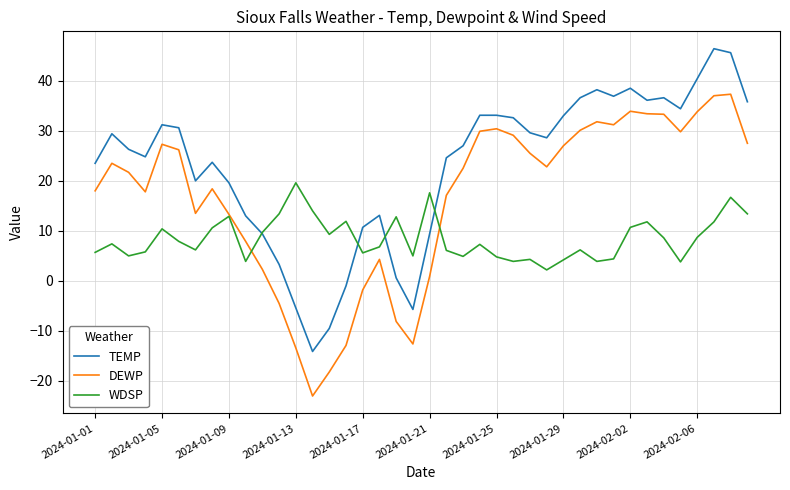

List the series in order of their peak value, lowest first.

WDSP, DEWP, TEMP